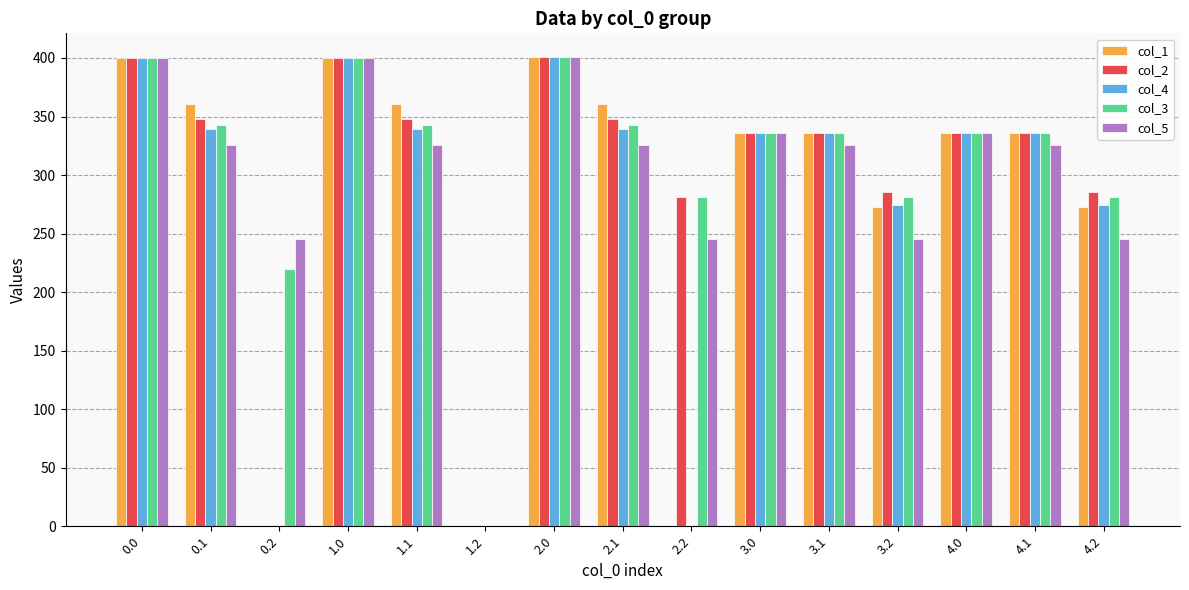

Which series changed the most between 1.0 and 1.1?

col_5